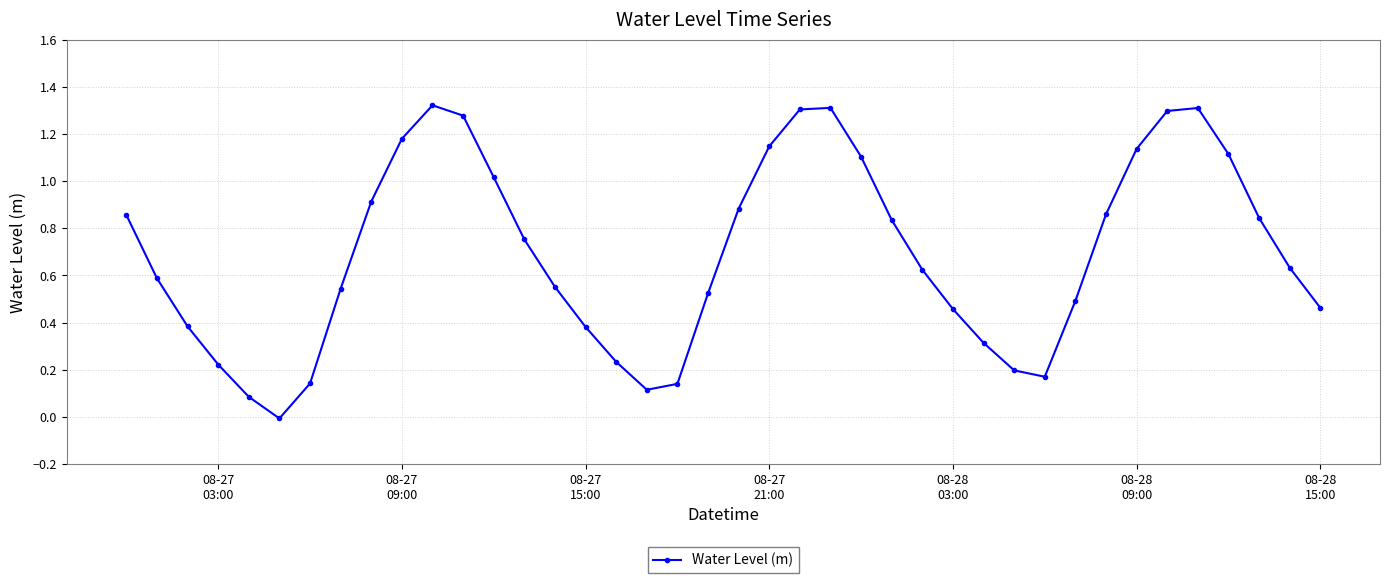

What is the average value?

0.7